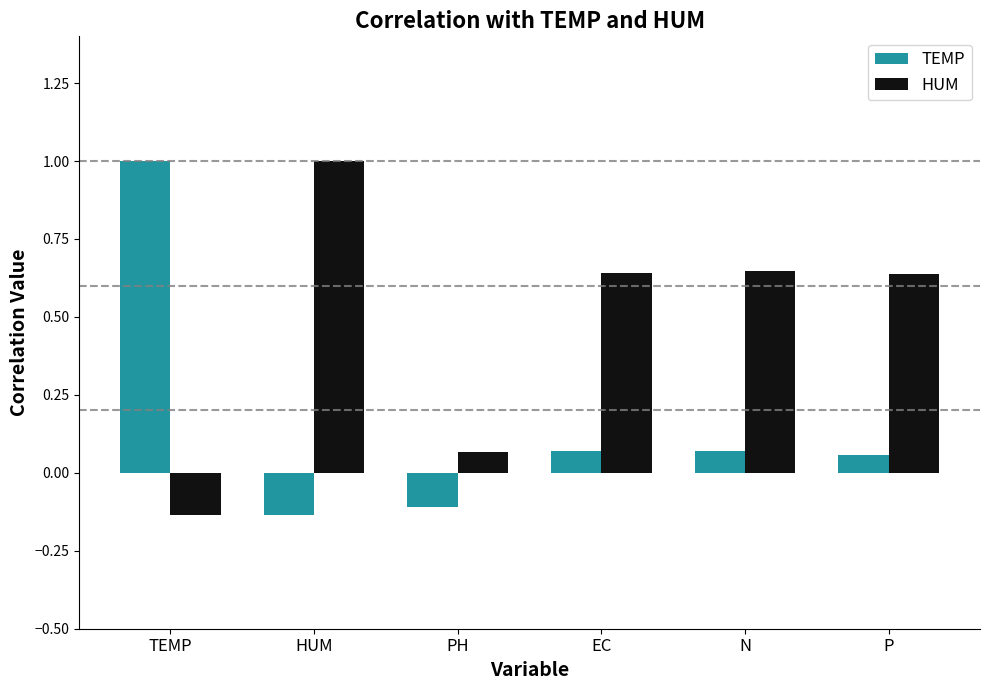

How many bars are there in total?

12